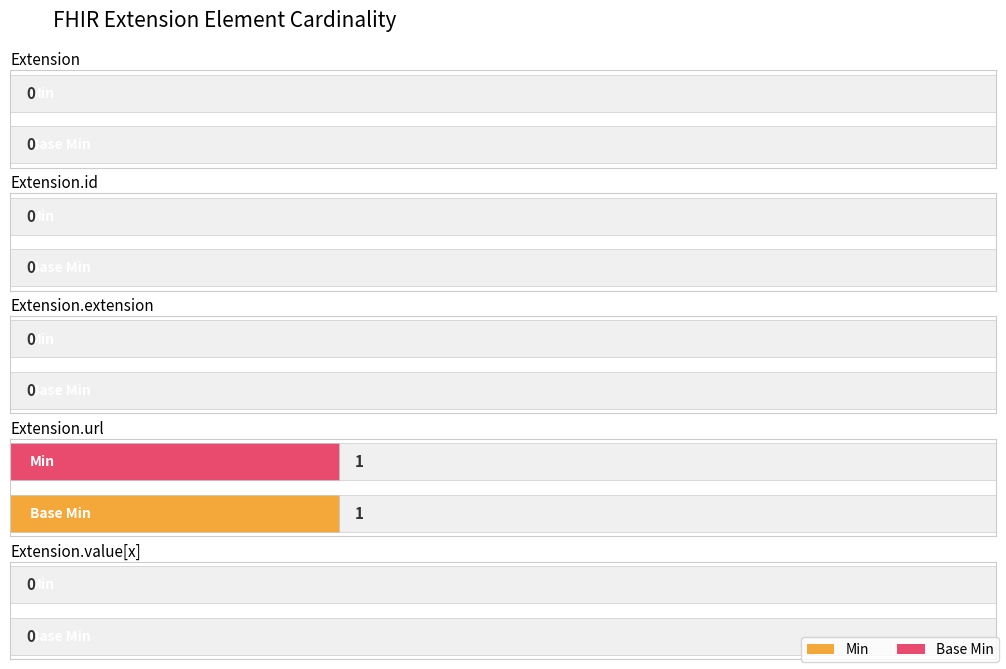

How many Min values are between 0 and 1?

5